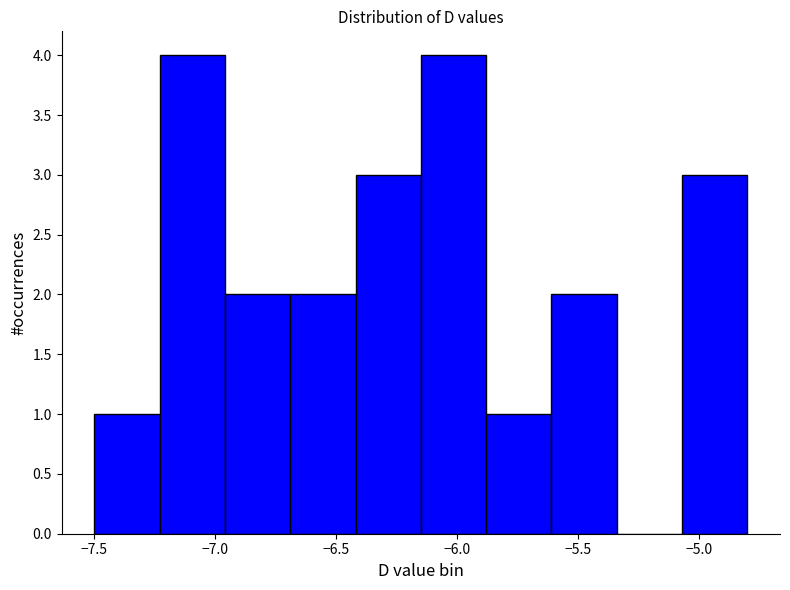

Reading left to right, list every bar in this chart as the range it spans on the x-axis followed by its height. Neither the bar edges nor the heights are printed on the chart, so give them approximately, as read against the axes.

-7.50 to -7.23: 1
-7.23 to -6.96: 4
-6.96 to -6.69: 2
-6.69 to -6.42: 2
-6.42 to -6.15: 3
-6.15 to -5.88: 4
-5.88 to -5.61: 1
-5.61 to -5.34: 2
-5.34 to -5.07: 0
-5.07 to -4.80: 3